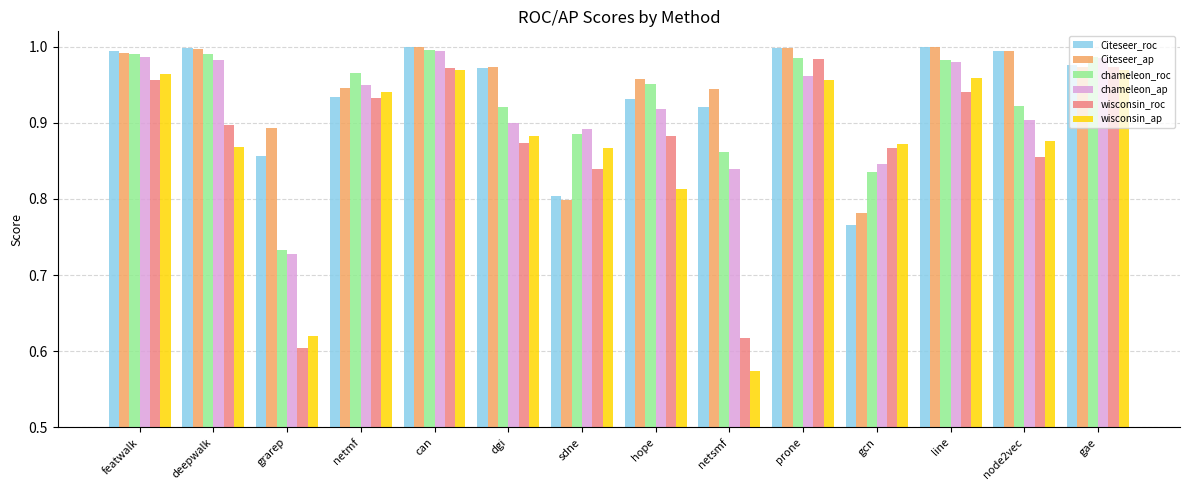

At which category does the chart reach its minimum across all series?

netsmf